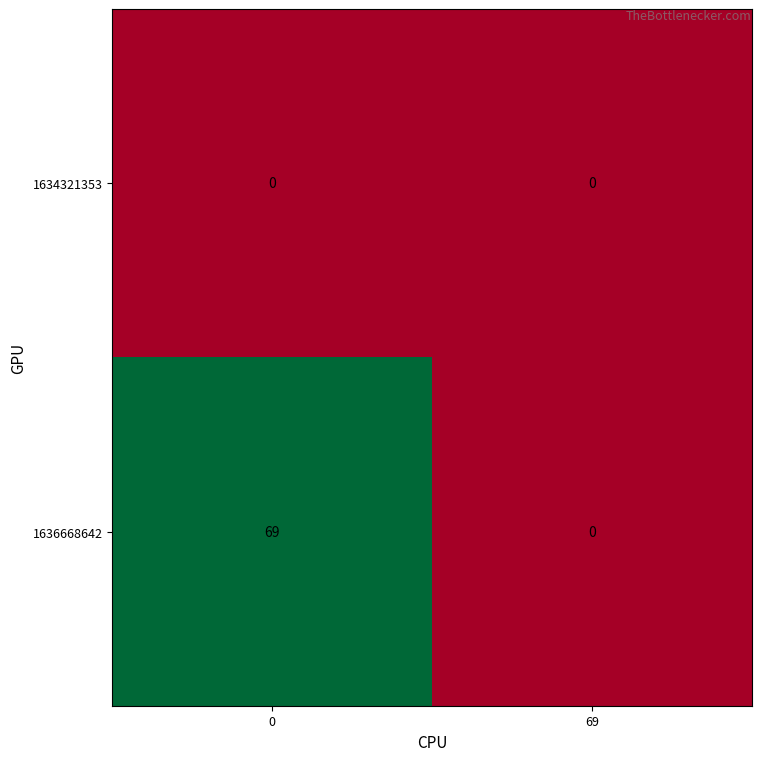

What is the sum of all 1636668642 values?

69